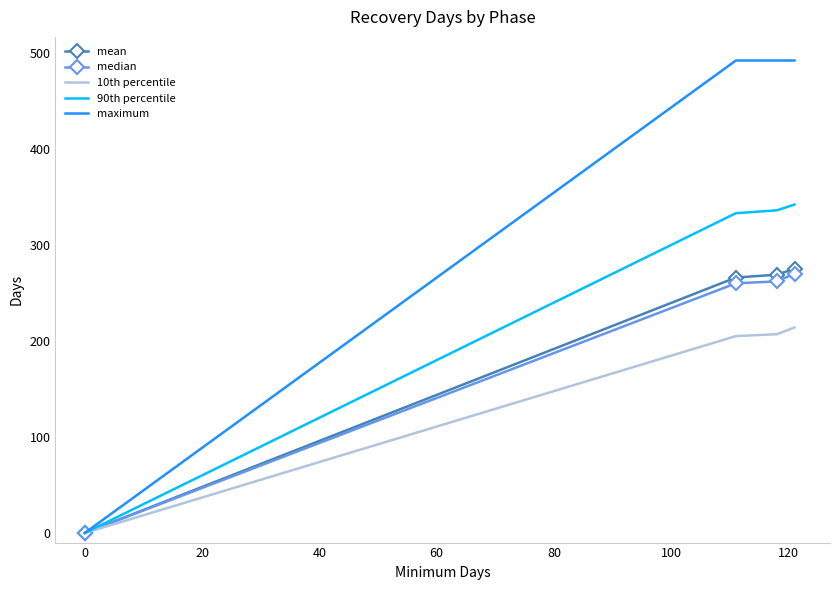

What are all the series names shown in the legend?

mean, median, 10th percentile, 90th percentile, maximum